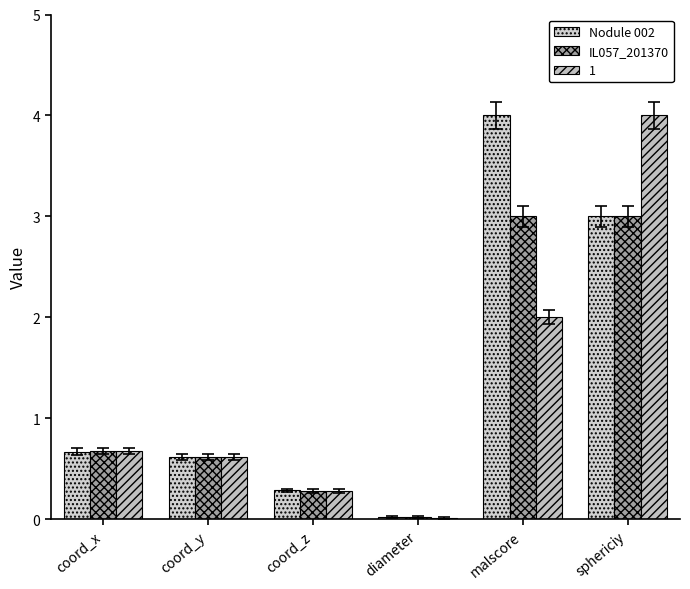

Count the number of data series in this chart.

3